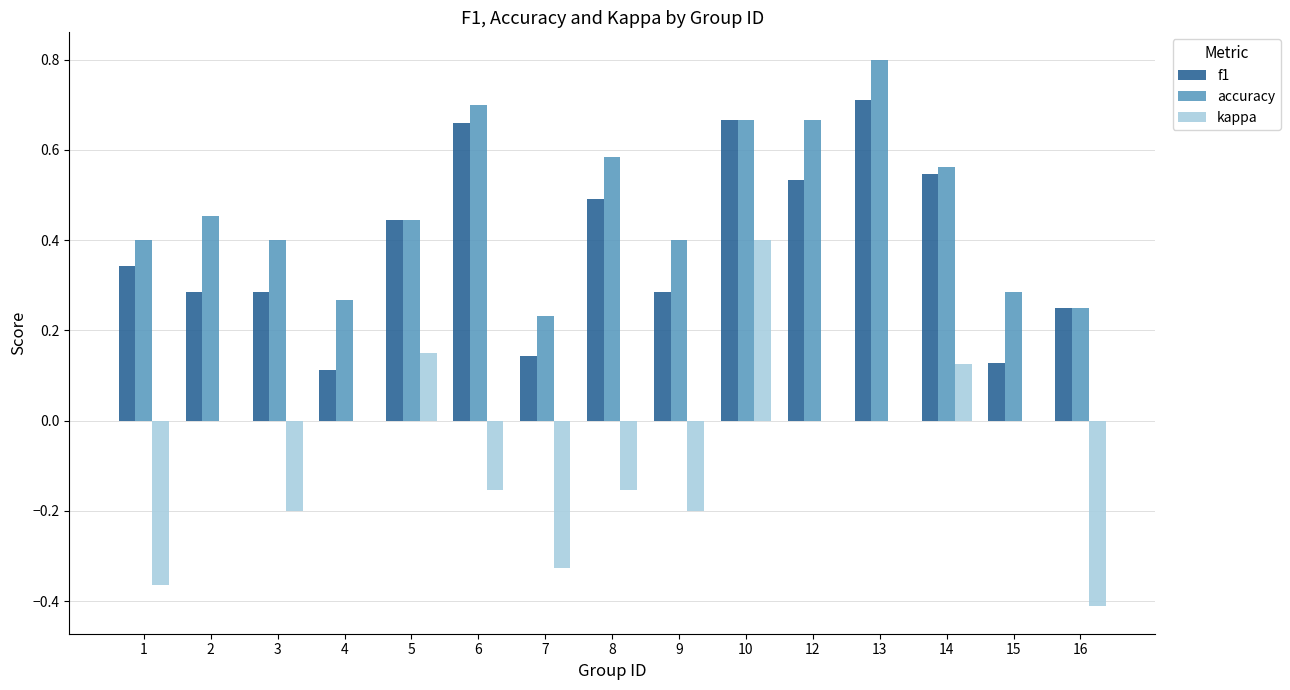

How many data points does each series have?

15